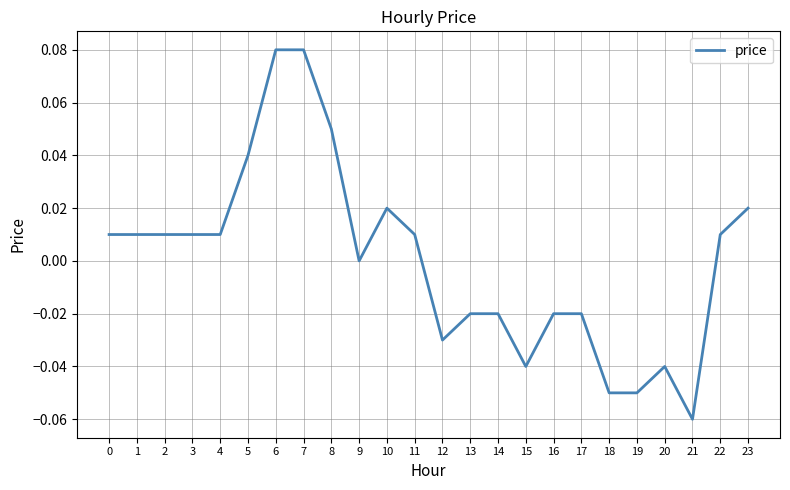

Which has a higher value, 10 or 7?

7